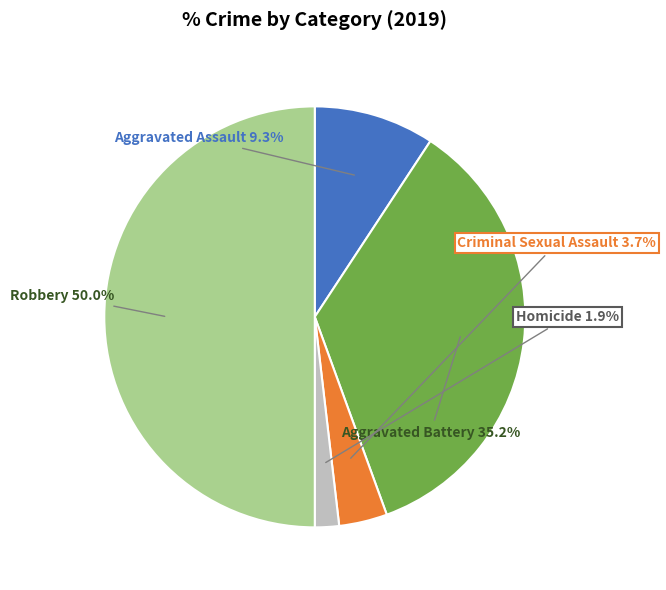

Combined, do Aggravated Assault and Robbery account for over 50%?

Yes